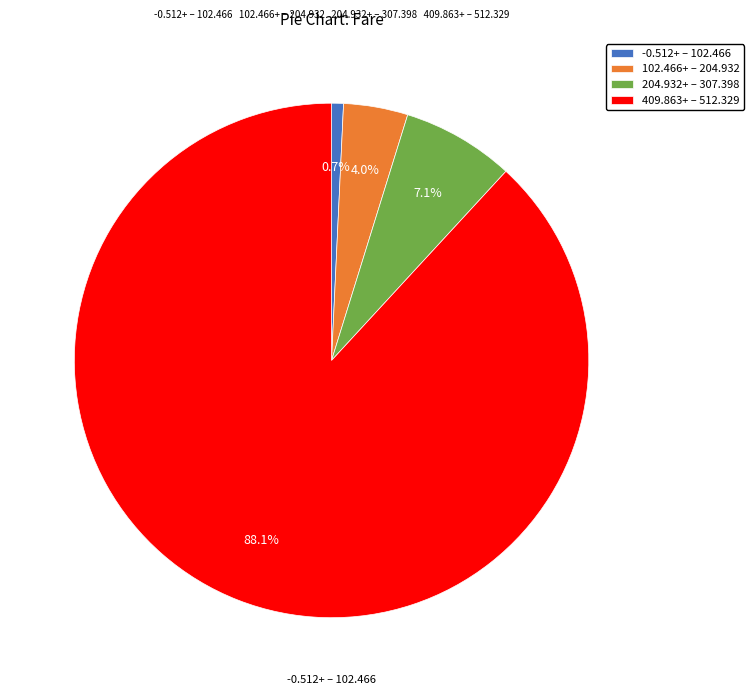

What percentage do -0.512+ – 102.466 and 409.863+ – 512.329 together represent?

88.9%